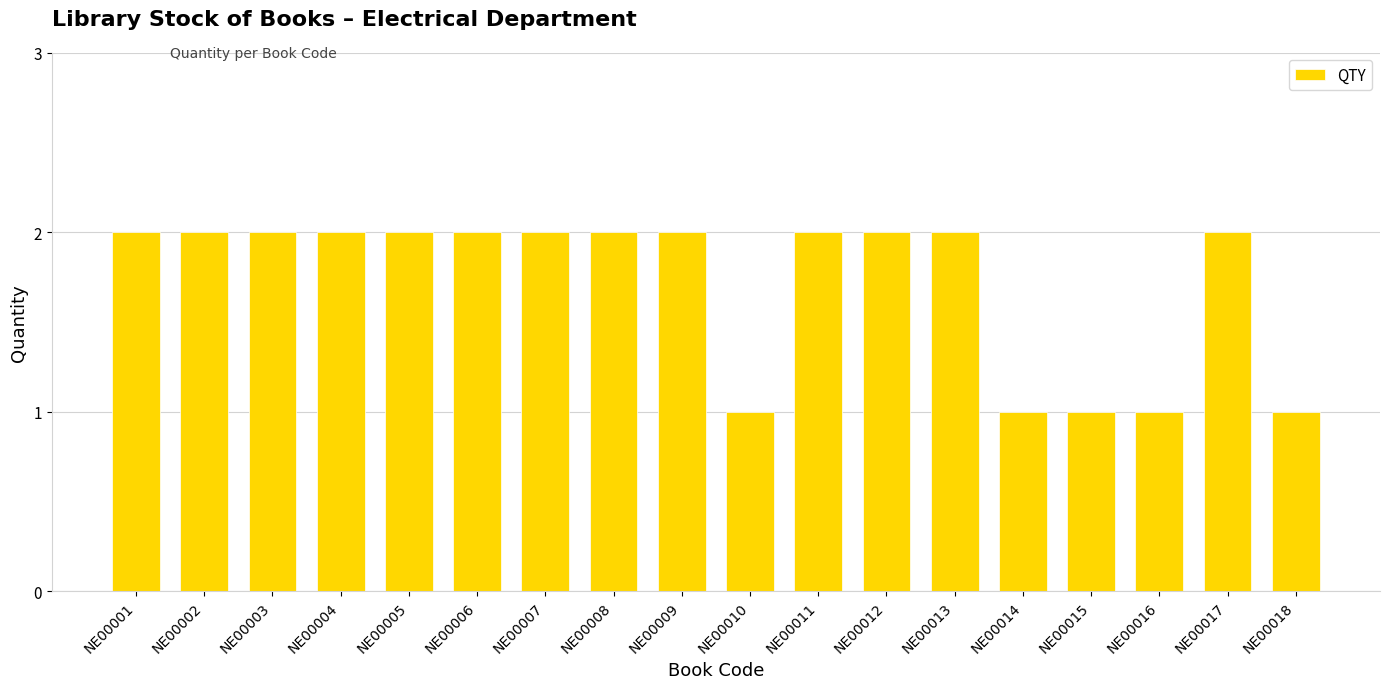

What is the ratio of the value at NE00018 to the value at NE00012?

0.5